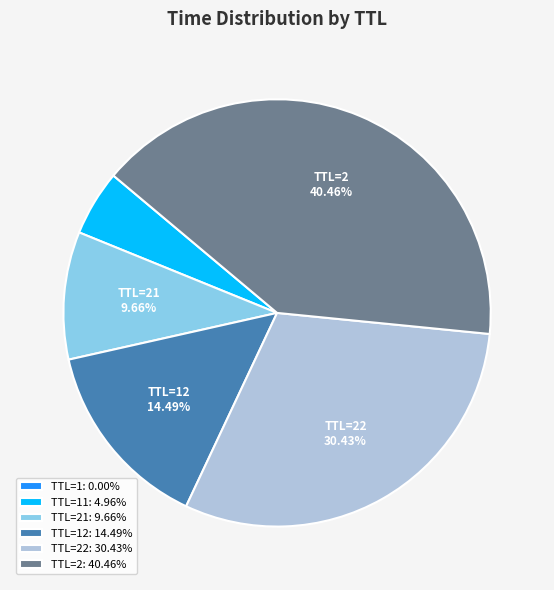

Does any single category account for the majority?

No